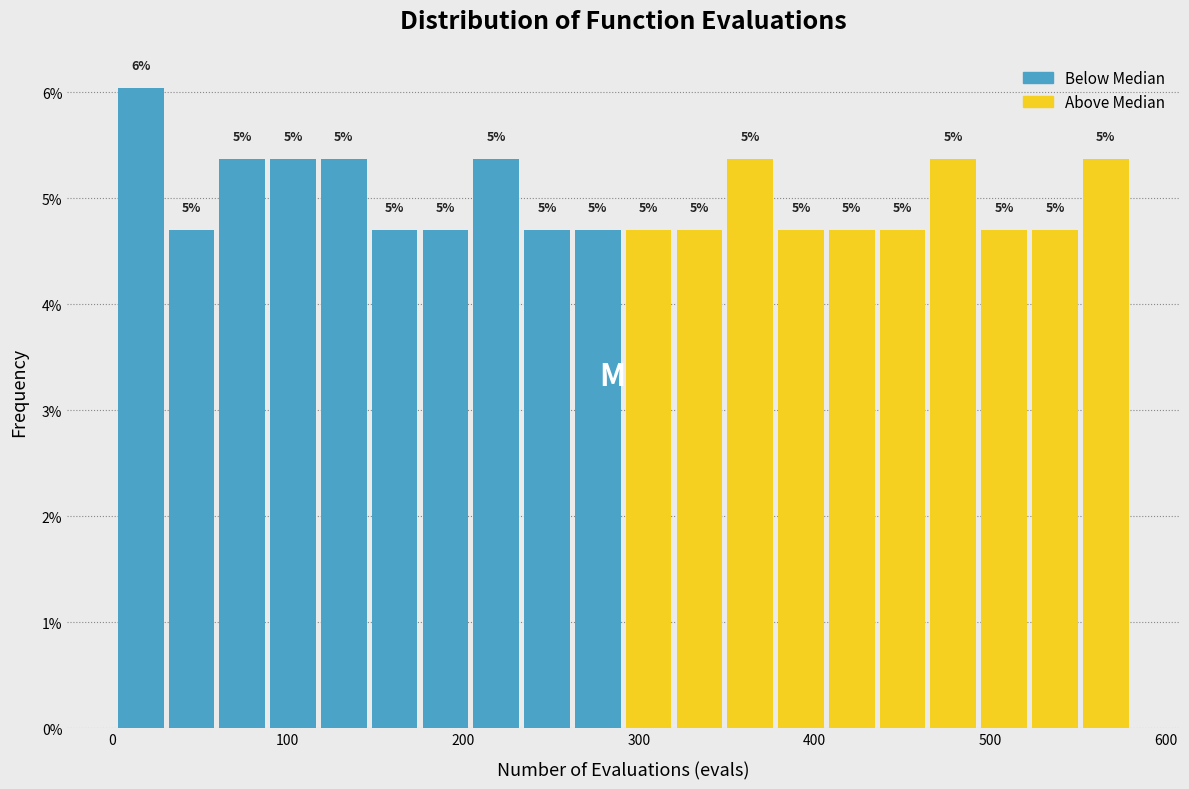

Read against the x-axis, roughly where is the centre of the tallest bar?

20